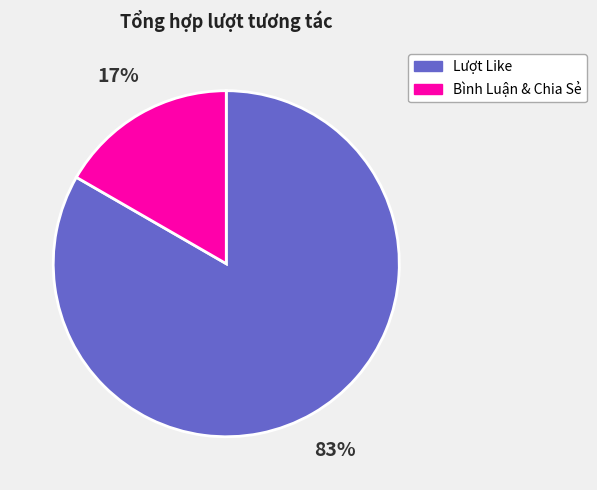

To the nearest percent, what is the average slice percentage?

50%